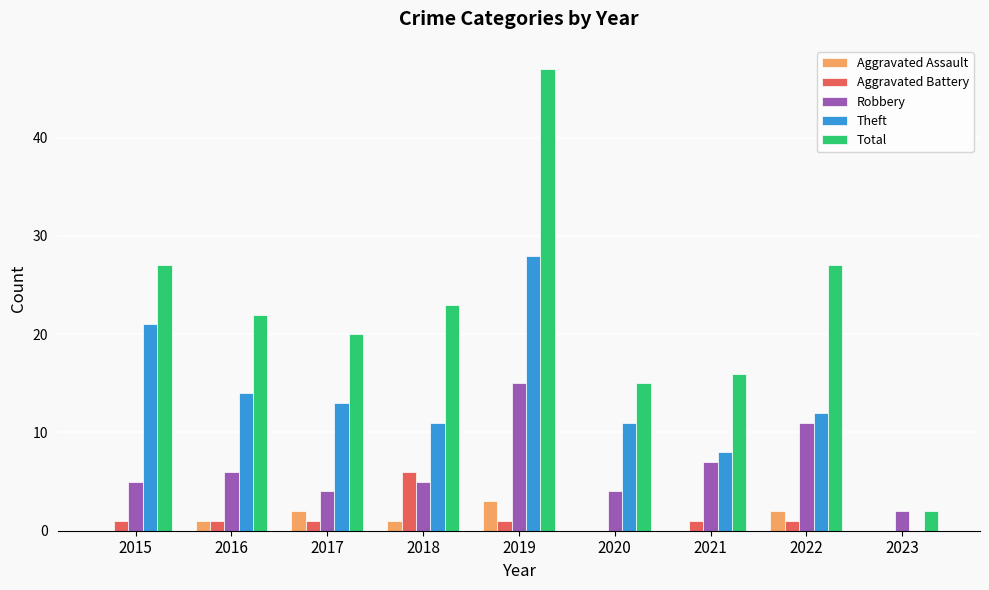

The value of Robbery at 2022 is 11. True or false?

True